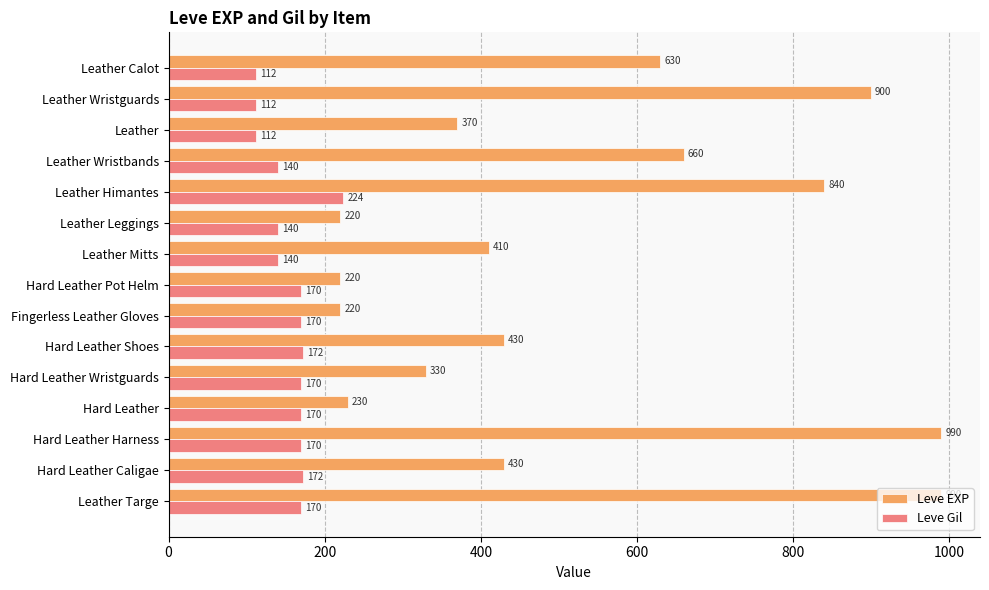

What is the smallest value displayed?

112